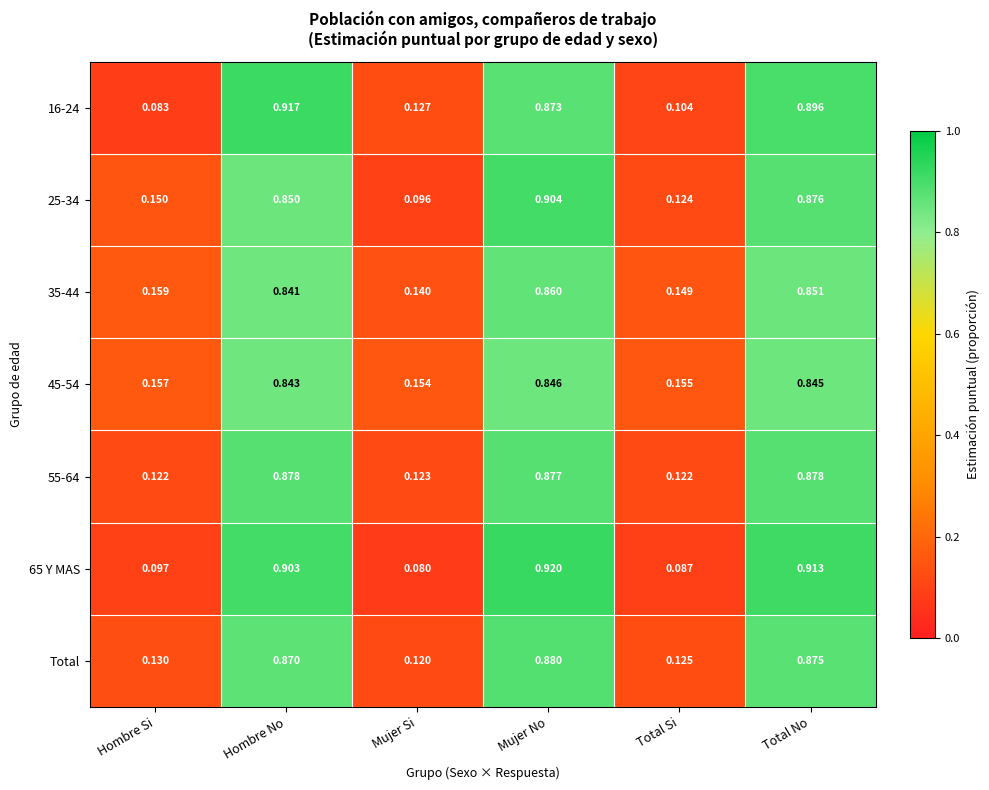

Which category has the lowest value in the 45-54 series?

Mujer Si